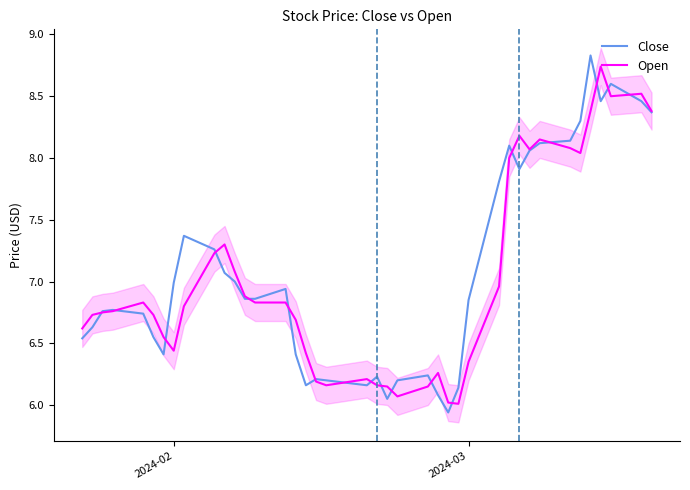

How many lines are shown in the chart?

2